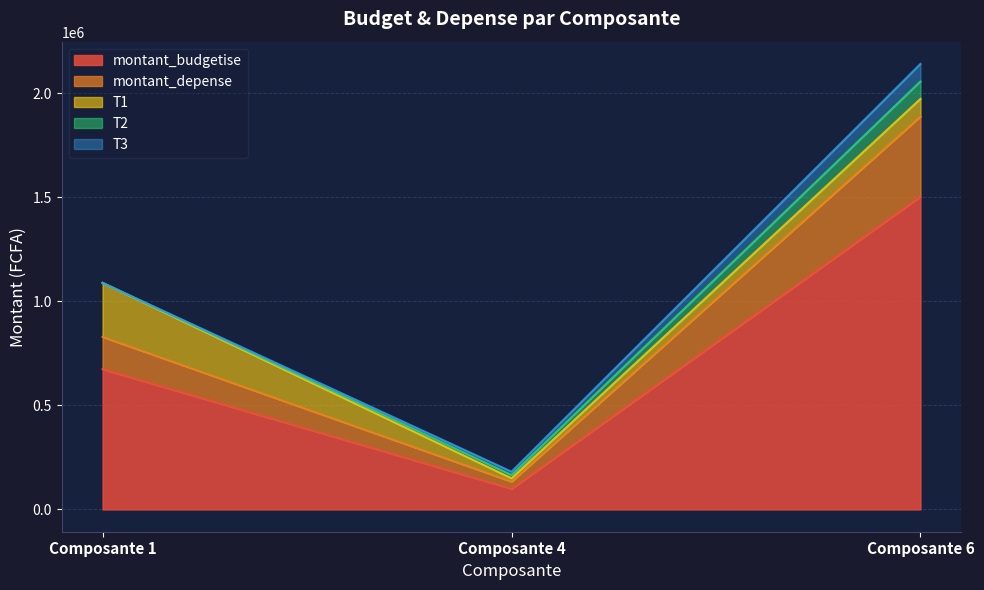

At how many categories does at least one series exceed 876676?

1